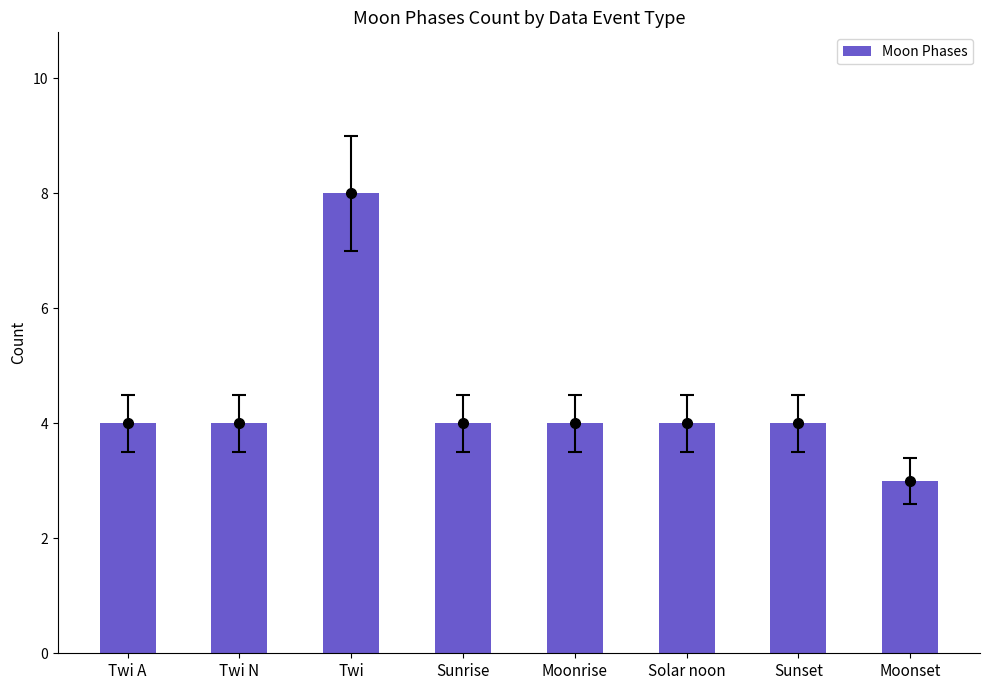

Which label corresponds to the smallest value in the chart?

Moonset